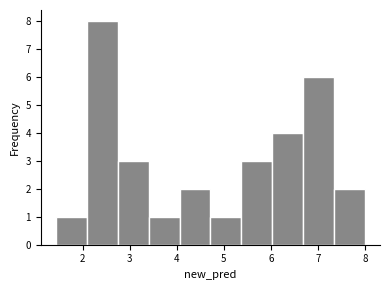

Reading left to right, list every bar in this chart as the range it spans on the x-axis followed by its height. Neither the bar edges nor the heights are printed on the chart, so give them approximately, as read against the axes.

1.4 to 2.1: 1
2.1 to 2.8: 8
2.8 to 3.4: 3
3.4 to 4.1: 1
4.1 to 4.7: 2
4.7 to 5.4: 1
5.4 to 6.0: 3
6.0 to 6.7: 4
6.7 to 7.3: 6
7.3 to 8.0: 2